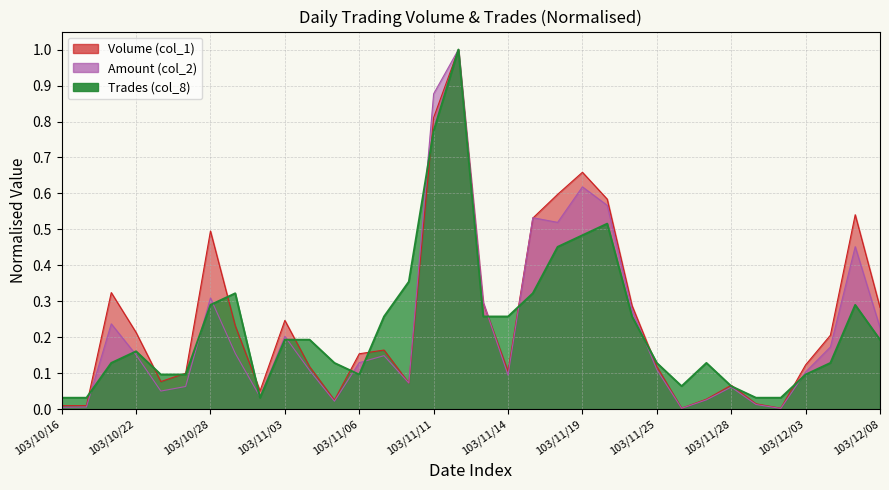

Between which two adjacent categories do Volume (col_1) and Amount (col_2) first intersect?

103/11/10 and 103/11/11